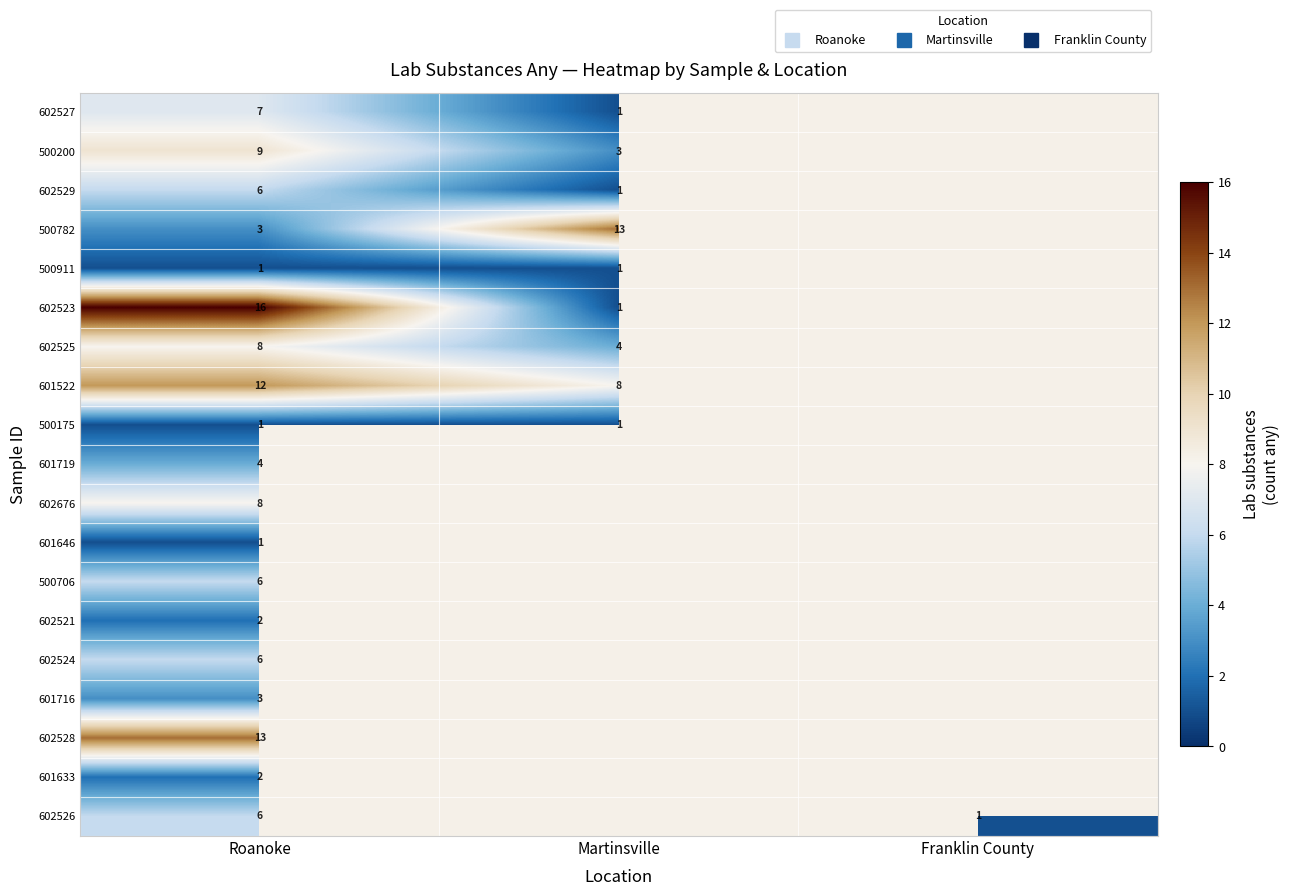

Where is 602527 nearest to the value 4?

Roanoke